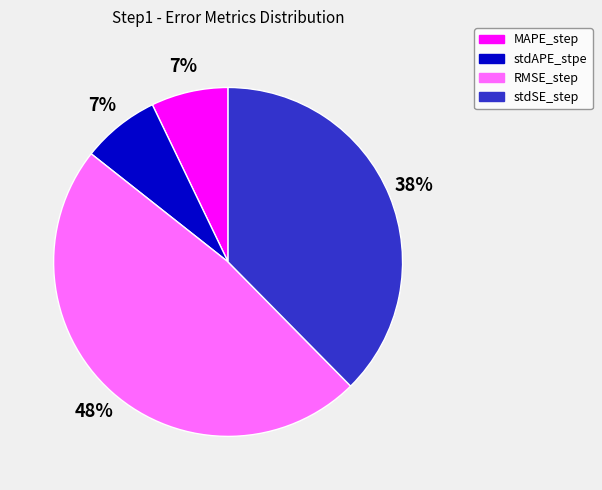

Count the number of slices in the pie.

4